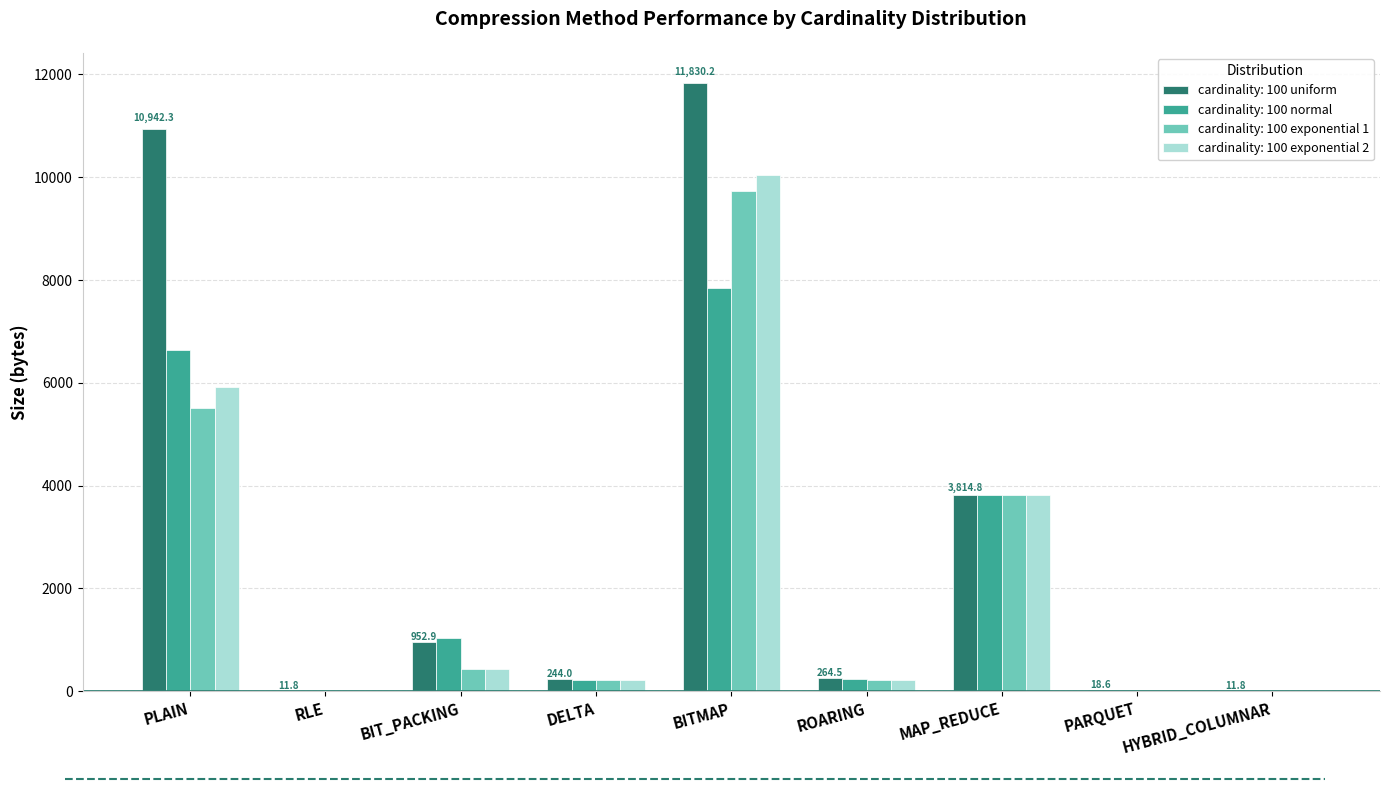

How many groups of bars are there?

9